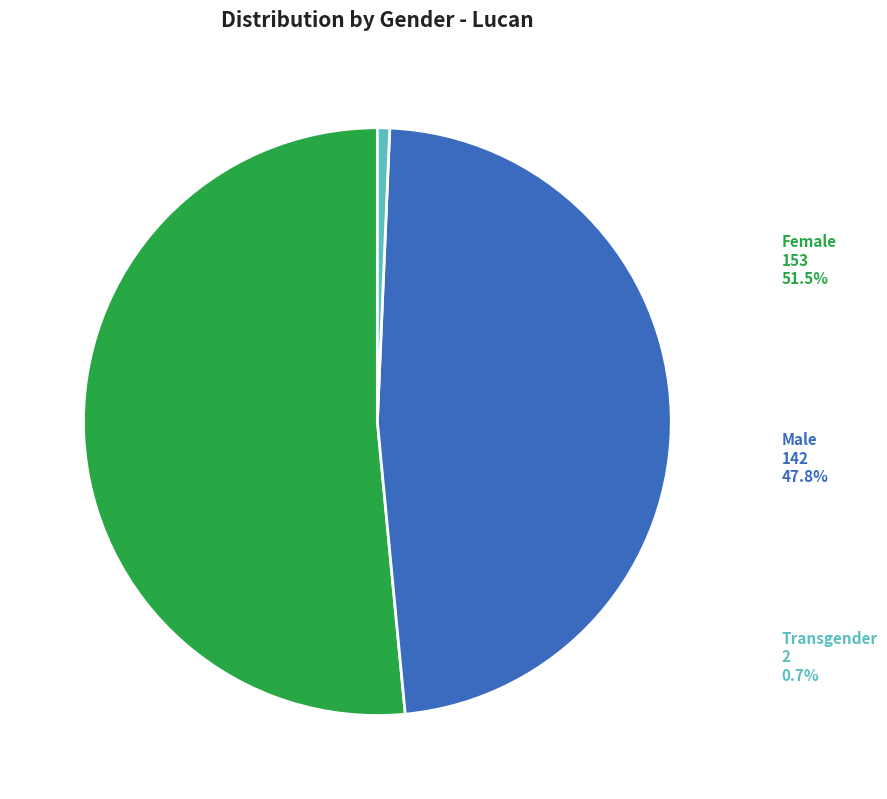

Which slice is the largest?

Female